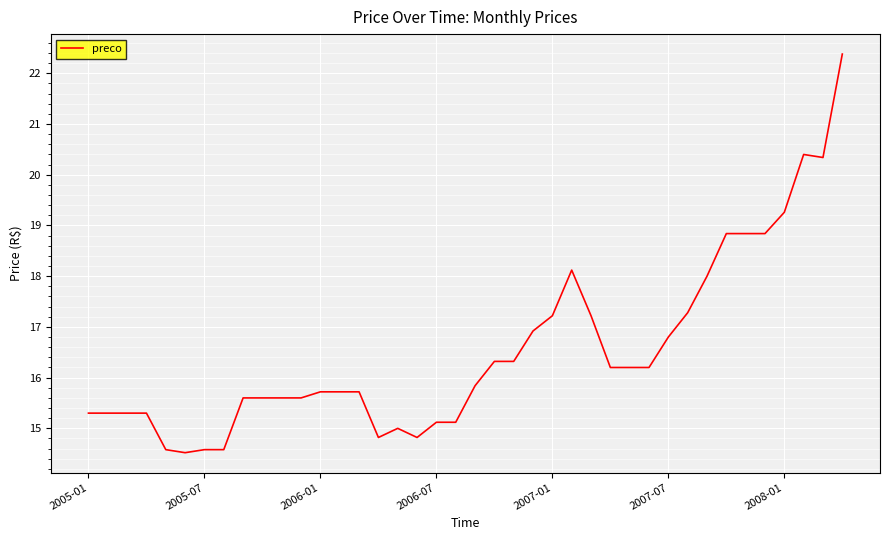

What is the difference between the maximum and minimum values?

7.9